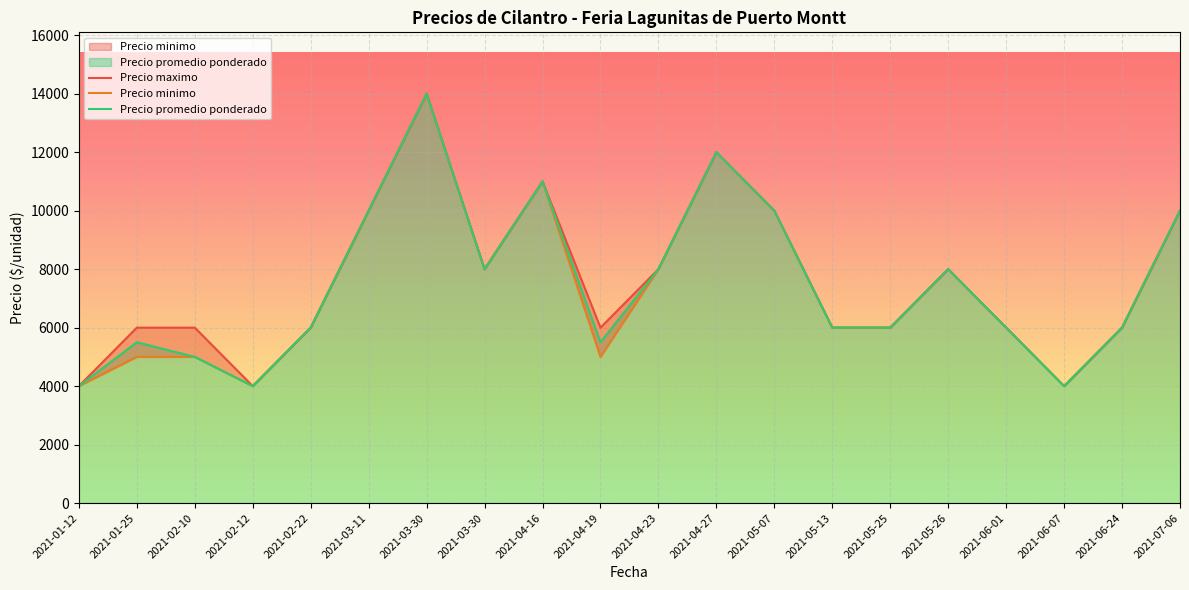

At which label does Precio maximo first exceed 6000?

2021-03-11